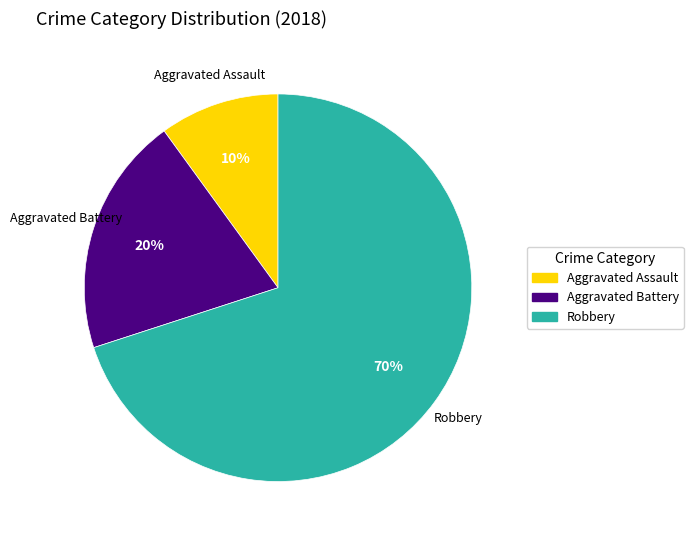

To the nearest percent, what portion does Aggravated Battery represent?

20%